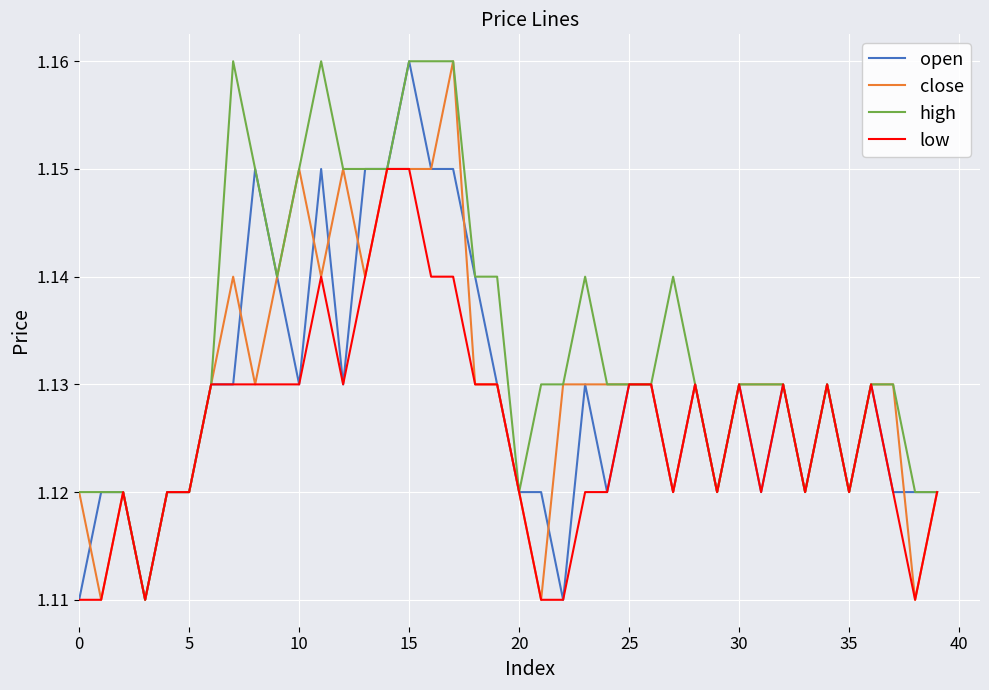

Which series has the largest total across all categories?

high